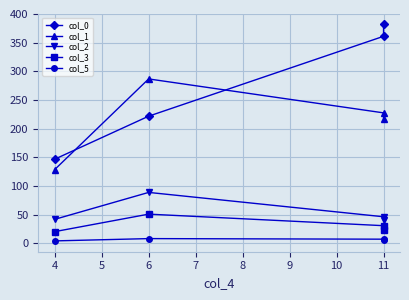

True or false: col_1 and col_5 intersect in this chart.

False